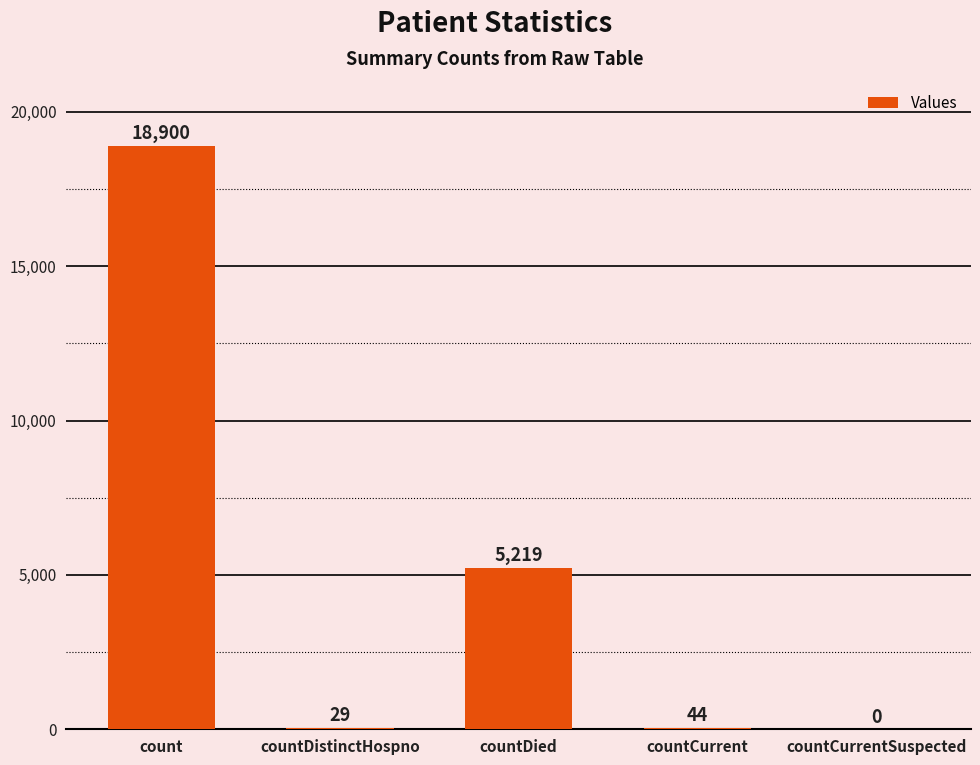

What is the sum of the values at count and countDistinctHospno?

18929